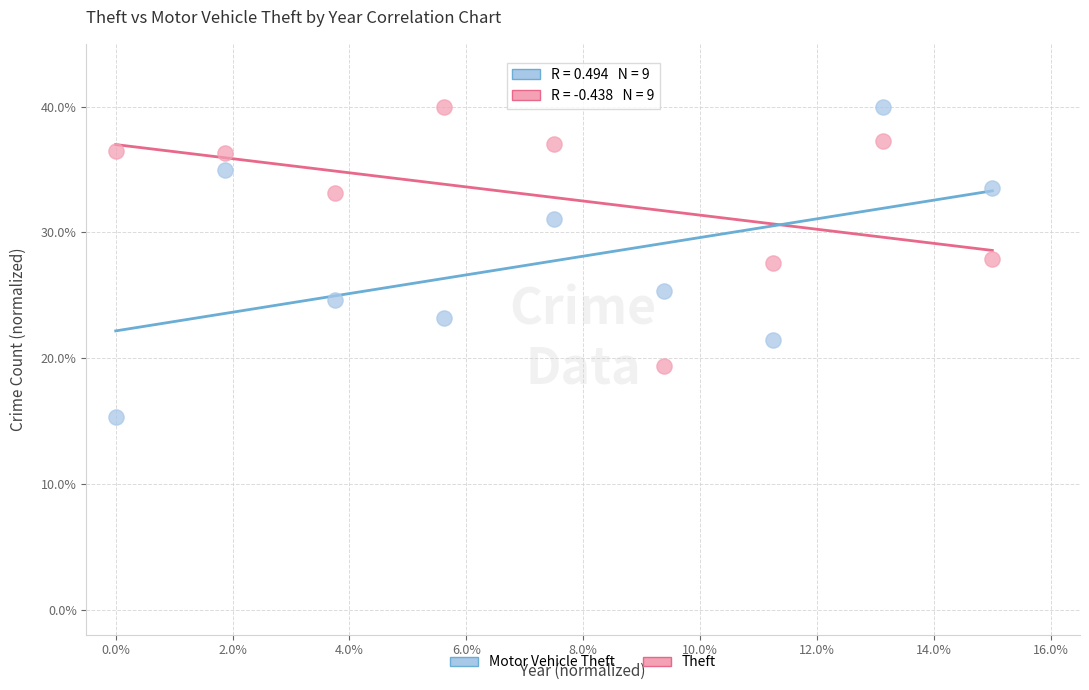

What are all the series names shown in the legend?

Motor Vehicle Theft, Theft